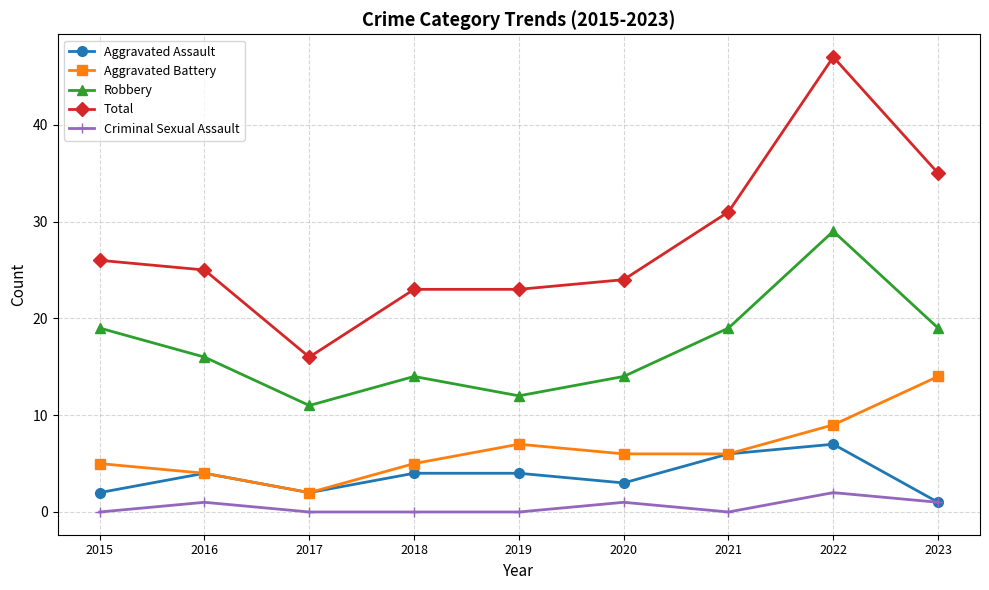

Is it true that Robbery equals 19 at 2015?

True